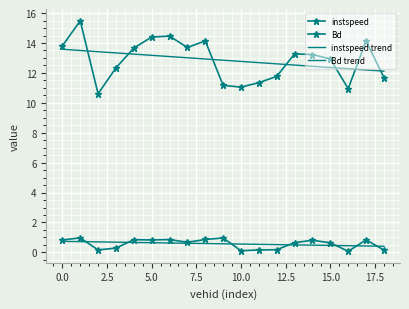

Is this an area chart (filled region under the line)?

No